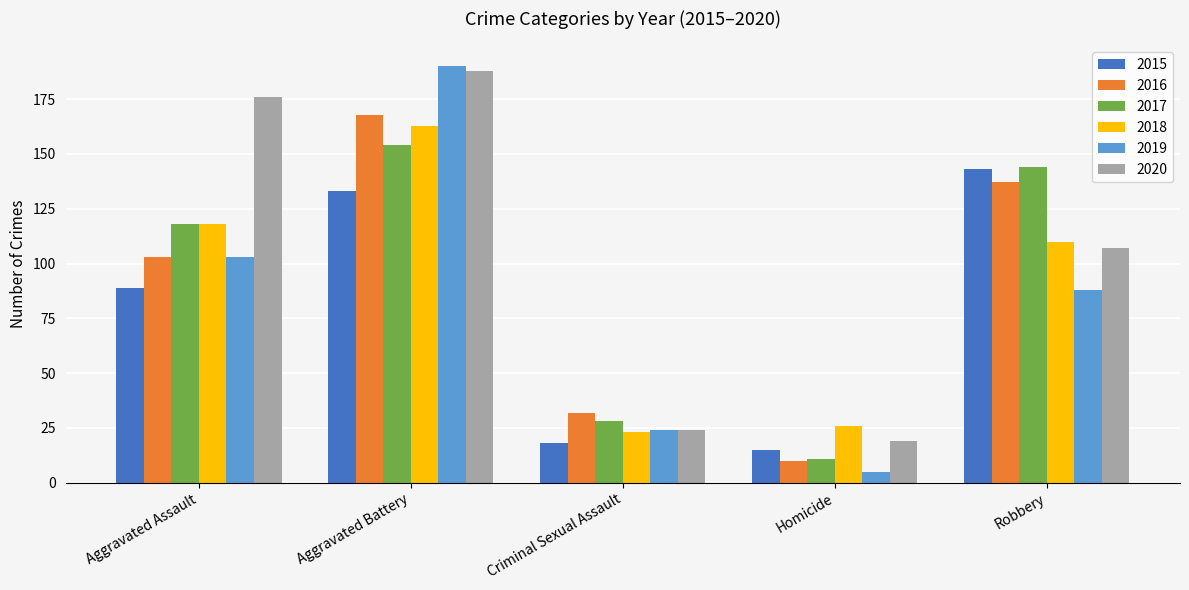

How many bars are there in total?

30